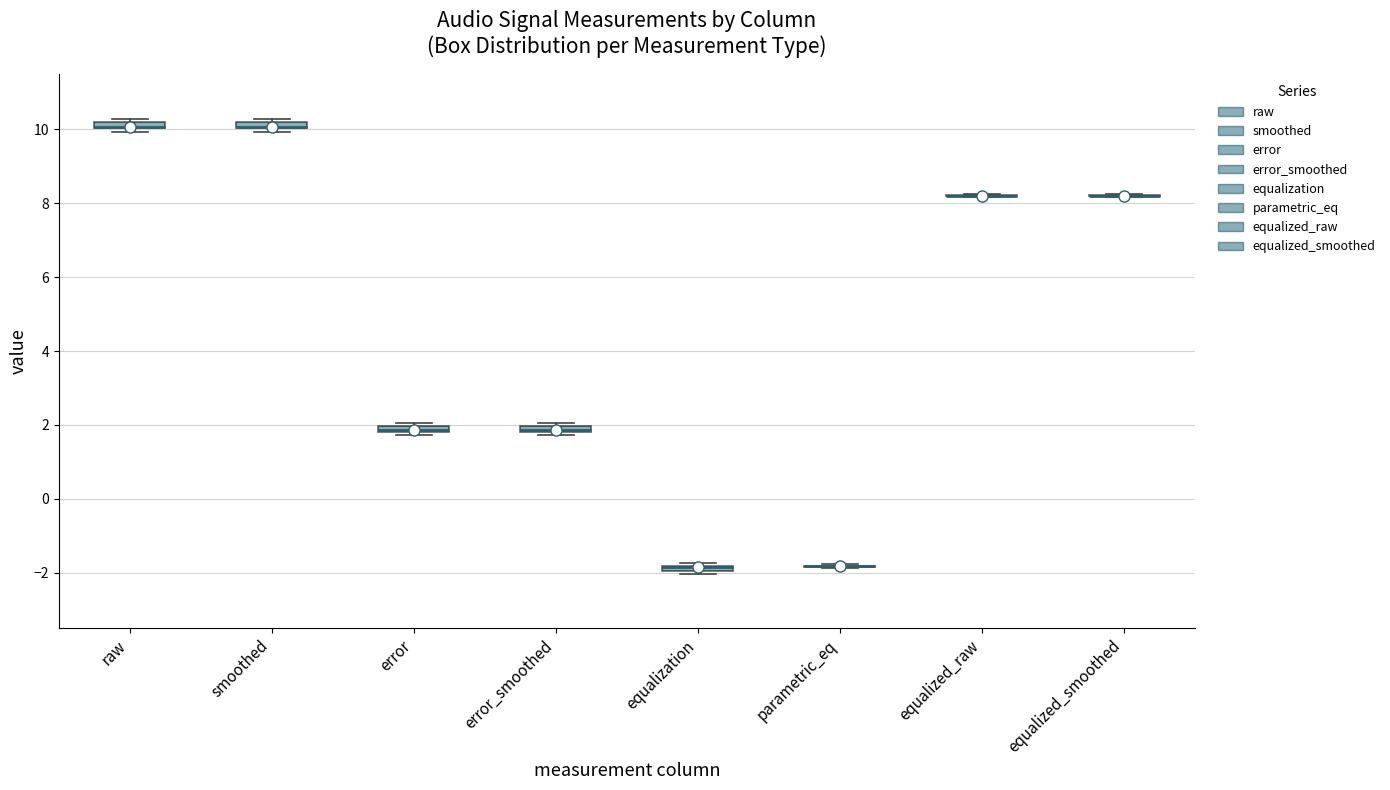

Where is the upper edge of the box for error on the y-axis? The values are not printed on the chart, so give them approximately, as read against the axis.

2.0